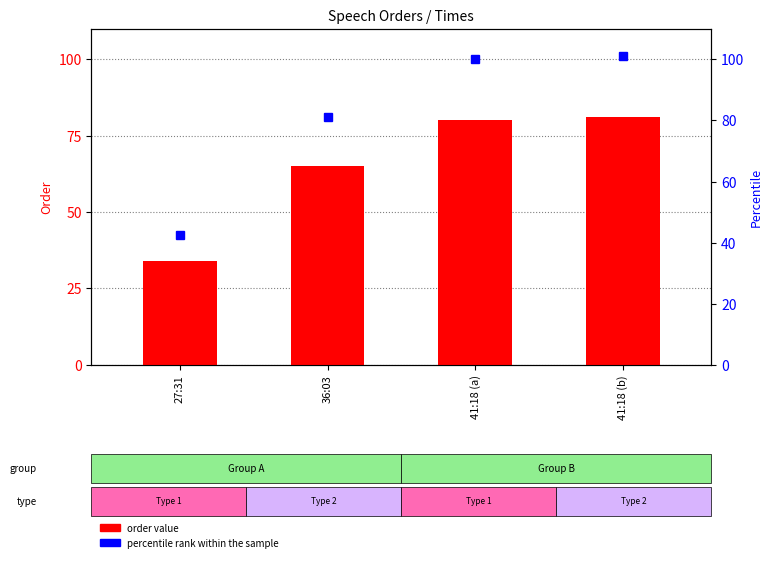

Is the value of order value at 41:18 (b) greater than the value of percentile rank within the sample at 27:31?

Yes